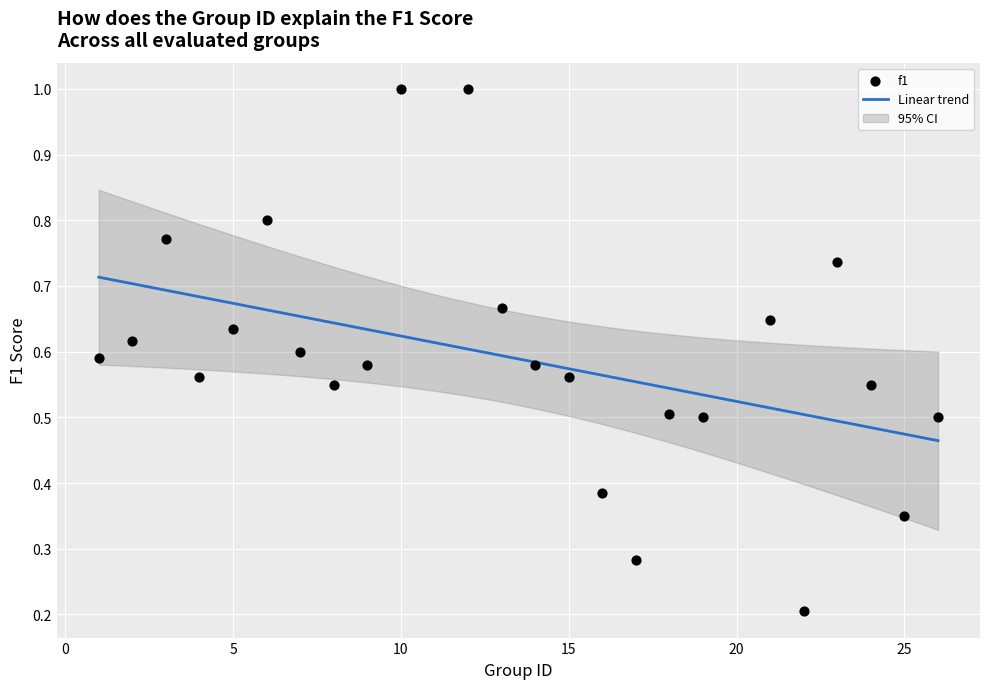

What is the range of X values (max minus min)?

25.0